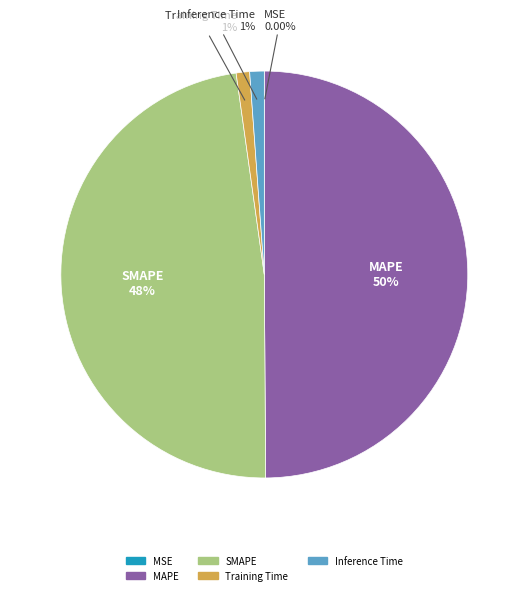

Between Training Time and MAPE, which is larger?

MAPE